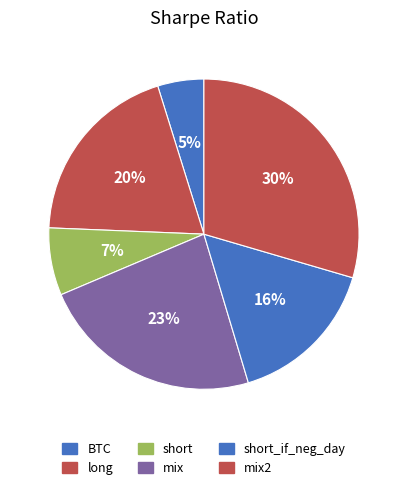

What percentage is the mix slice, to the nearest percent?

23%